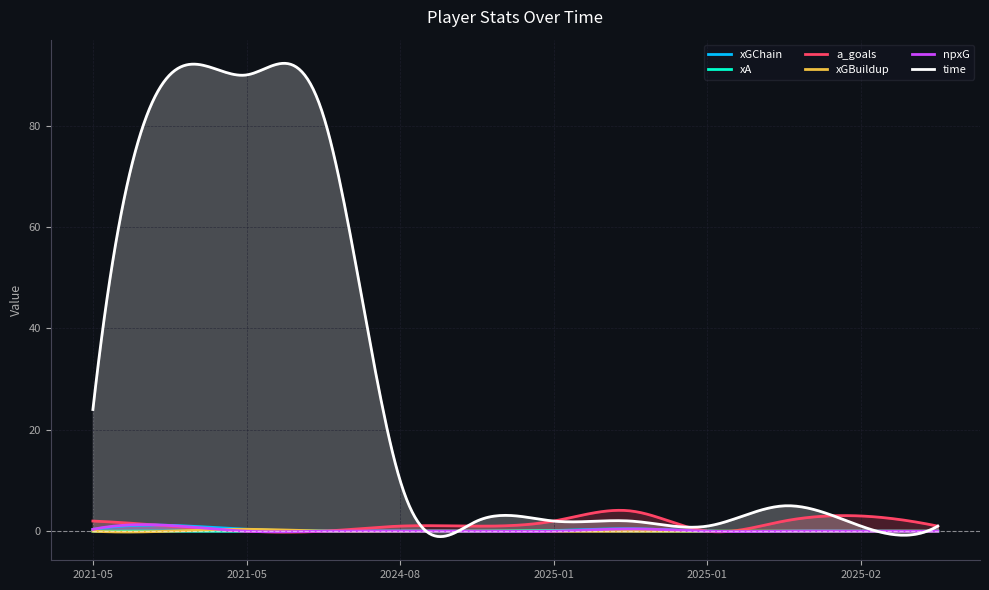

What is the sum of all time values?

8382.8